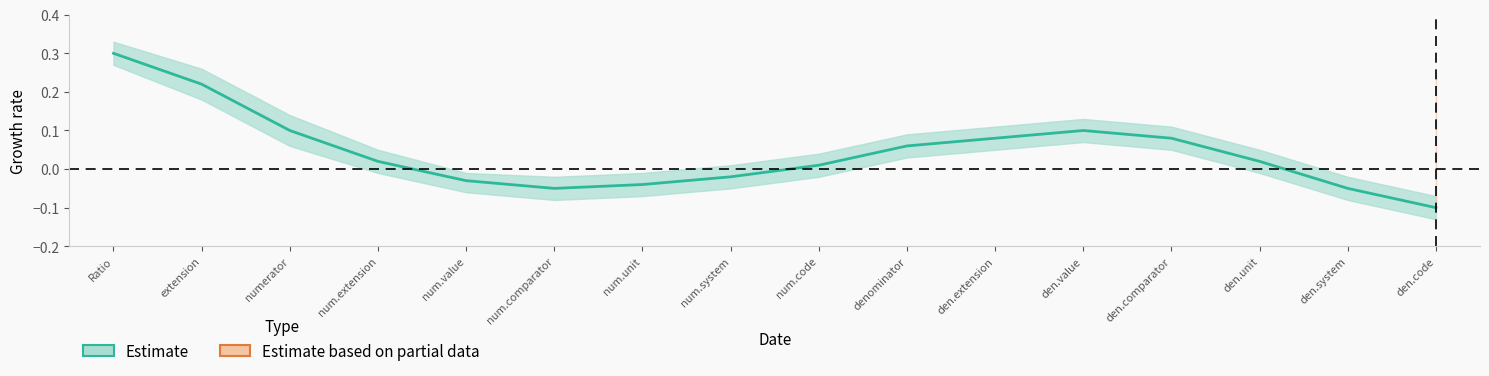

Does the chart have visible grid lines?

No